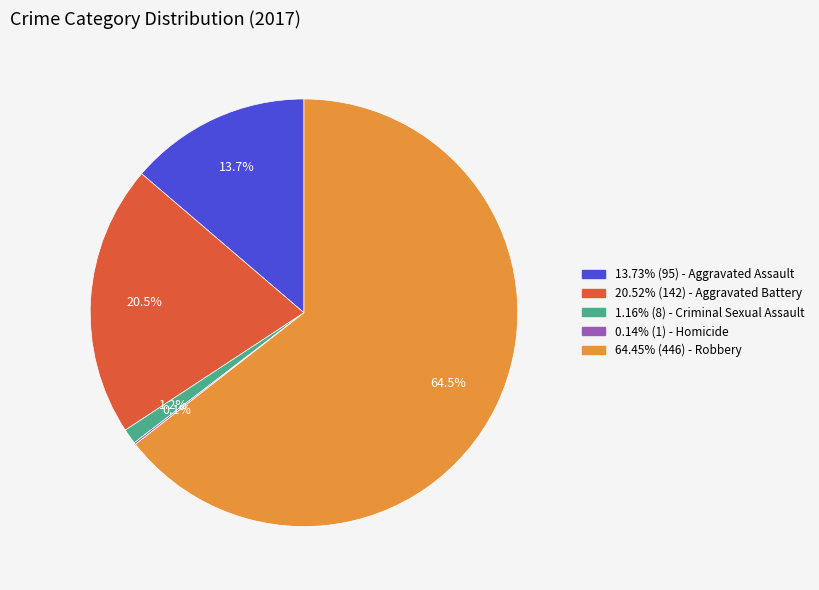

Which category has the biggest portion of the pie?

Robbery